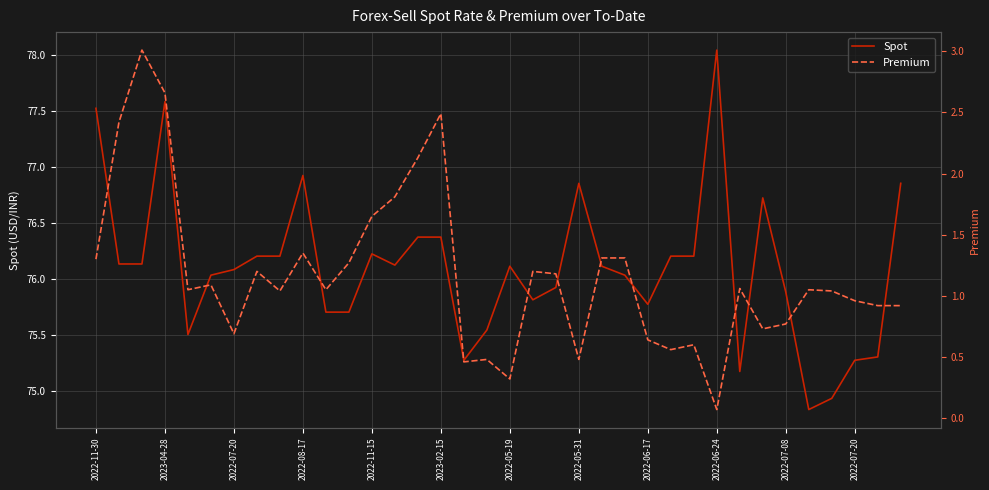

Which series has the widest spread of values?

Spot